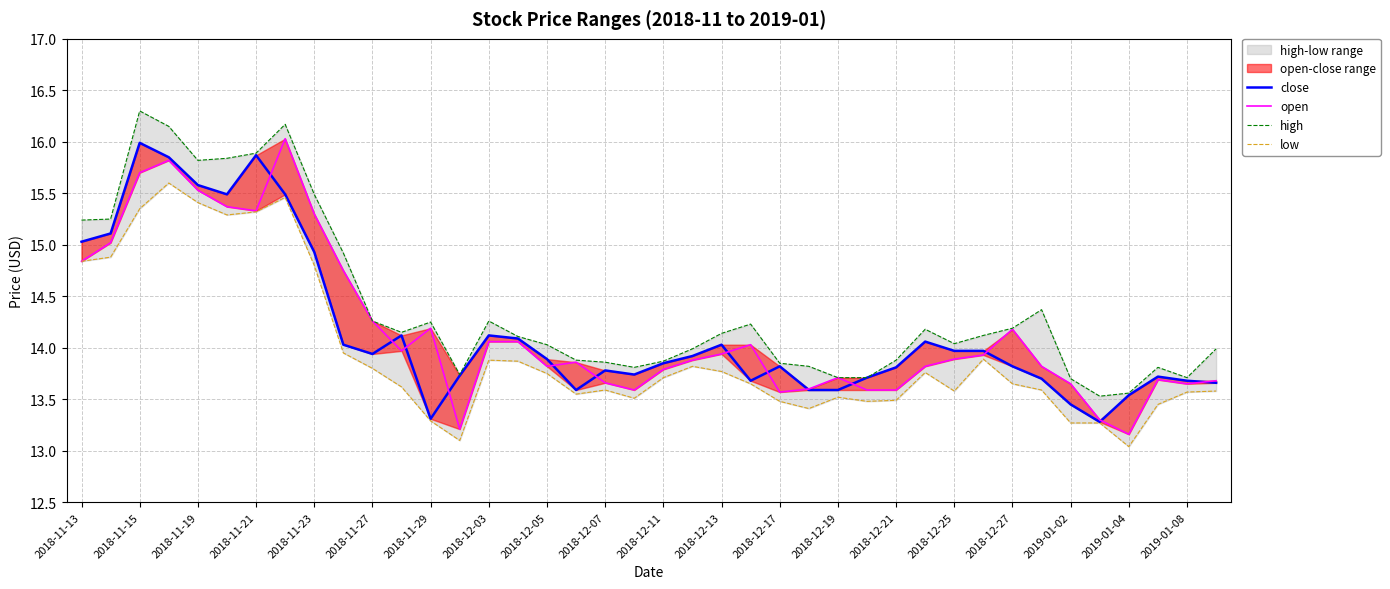

Which has a higher value, 2018-12-17 or 2018-12-27?

2018-12-17